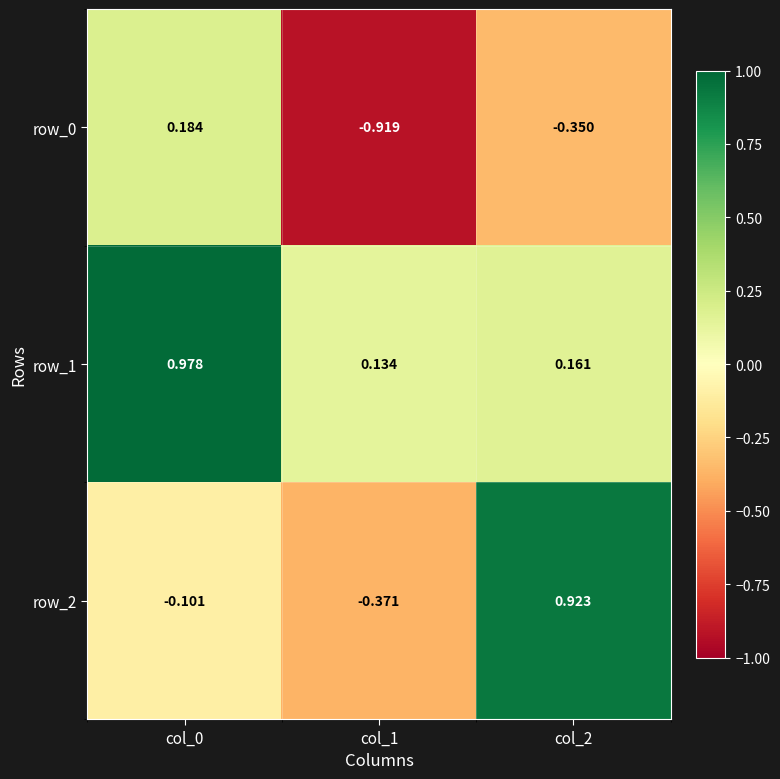

Is the value of row_2 at col_1 greater than the value of row_0 at col_2?

No